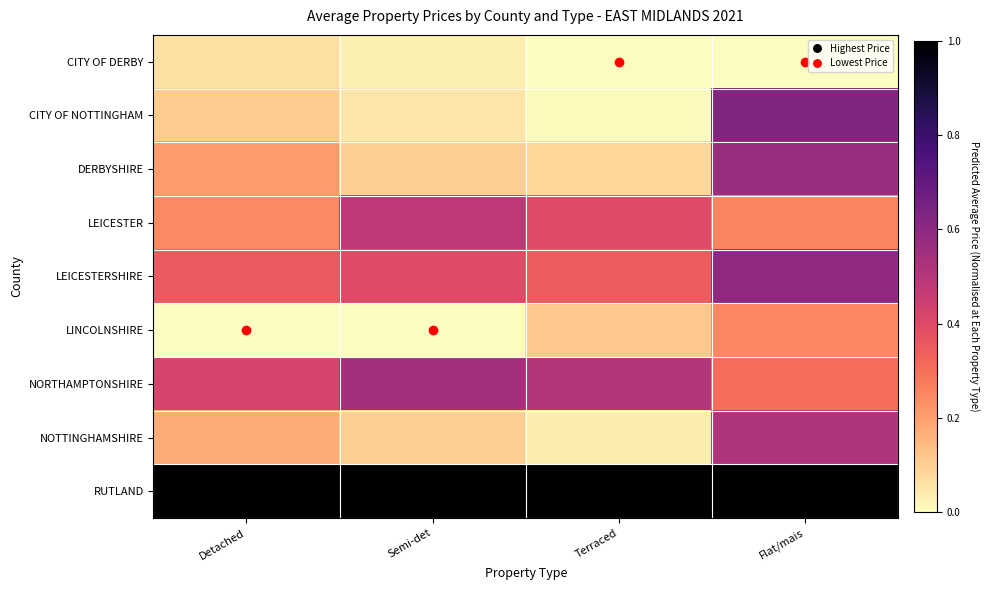

Reading right to left, what are all the values shown in this chart?

CITY OF DERBY: Flat/mais=0.0	Terraced=0.0	Semi-det=0.0	Detached=0.1
CITY OF NOTTINGHAM: Flat/mais=0.6	Terraced=0.0	Semi-det=0.1	Detached=0.1
DERBYSHIRE: Flat/mais=0.6	Terraced=0.1	Semi-det=0.1	Detached=0.2
LEICESTER: Flat/mais=0.3	Terraced=0.4	Semi-det=0.5	Detached=0.2
LEICESTERSHIRE: Flat/mais=0.6	Terraced=0.3	Semi-det=0.4	Detached=0.4
LINCOLNSHIRE: Flat/mais=0.2	Terraced=0.1	Semi-det=0.0	Detached=0.0
NORTHAMPTONSHIRE: Flat/mais=0.3	Terraced=0.5	Semi-det=0.5	Detached=0.4
NOTTINGHAMSHIRE: Flat/mais=0.5	Terraced=0.0	Semi-det=0.1	Detached=0.2
RUTLAND: Flat/mais=1.0	Terraced=1.0	Semi-det=1.0	Detached=1.0